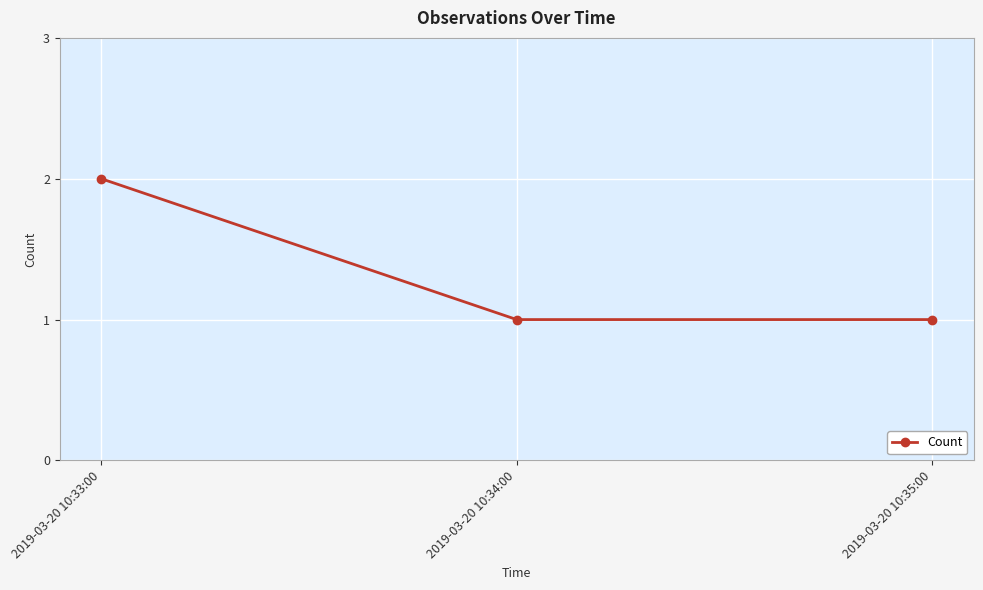

Approximately how many times larger is the value at 2019-03-20 10:34:00 compared to 2019-03-20 10:33:00?

0.5